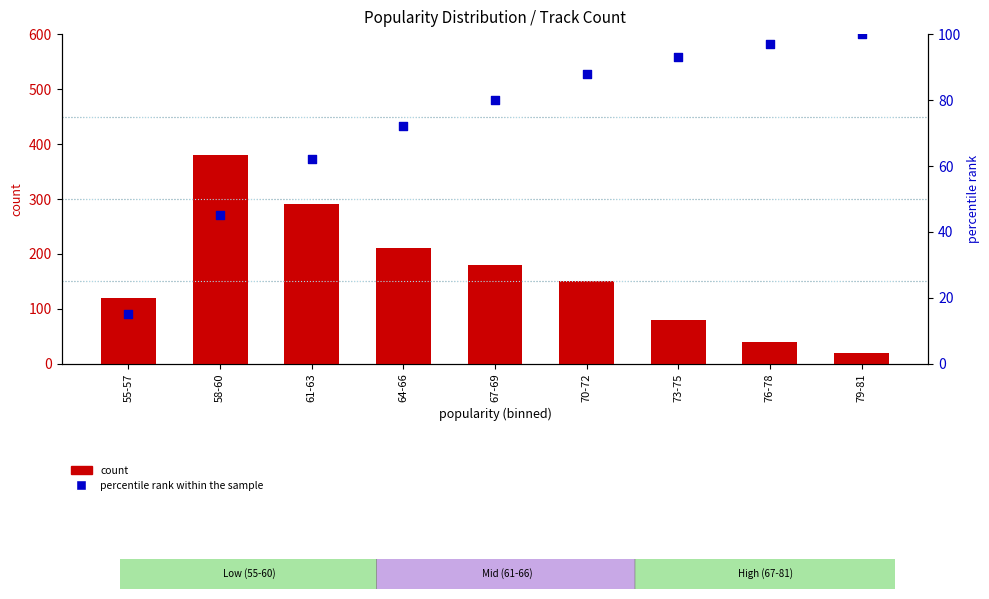

Which series has the widest spread of Y values?

count